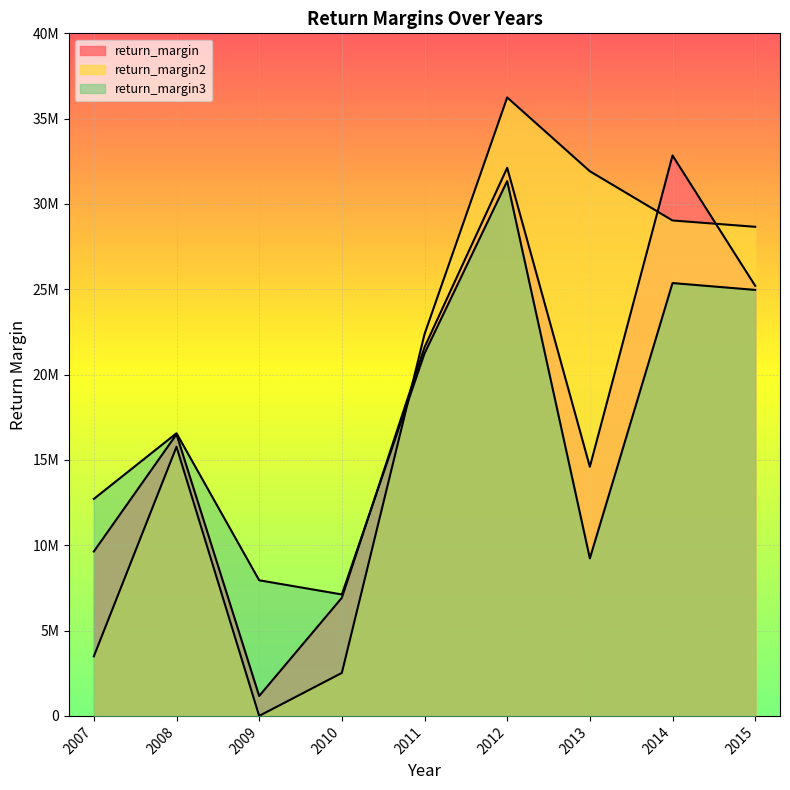

List the labels in order of return_margin2 value, largest first.

2012, 2013, 2014, 2015, 2011, 2008, 2007, 2010, 2009